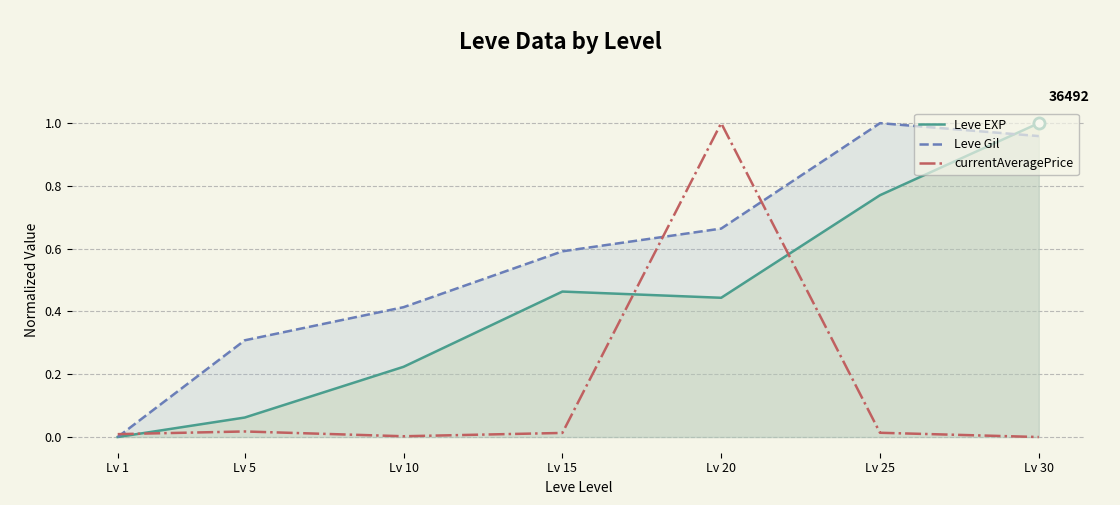

What is the total value across all series at Lv 25?

1.8